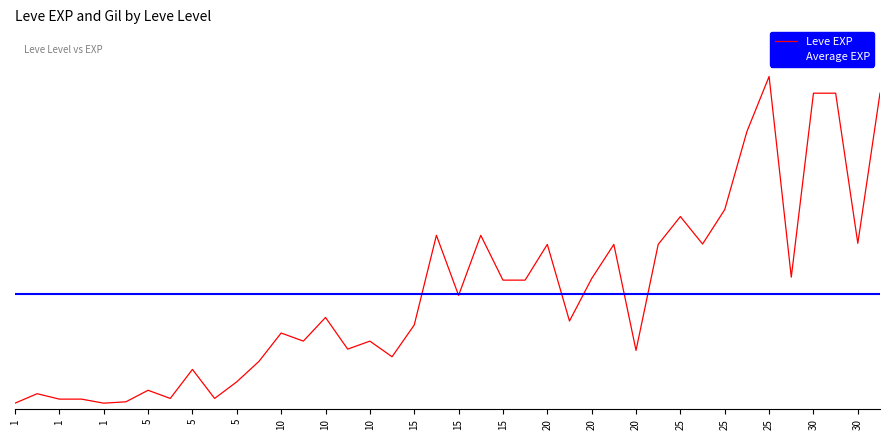

Where does the data first go above 12030?

15